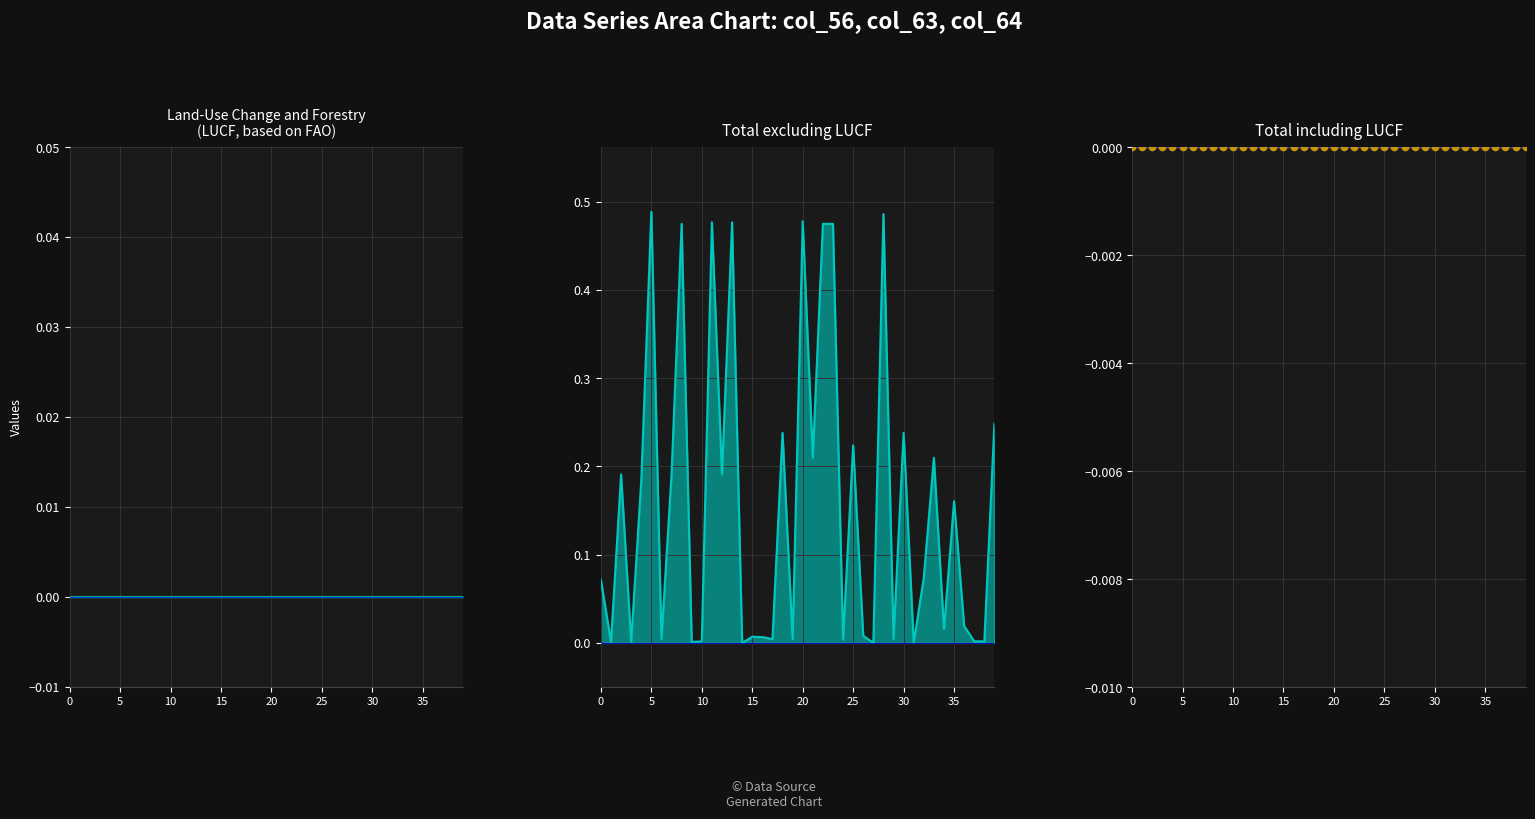

What is the total value across all series at 35?

0.2